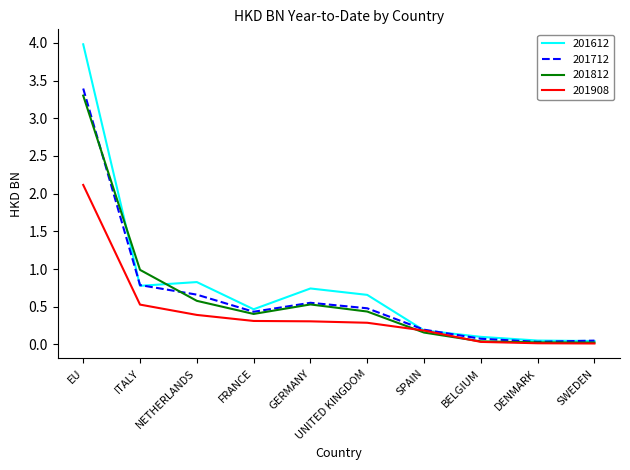

What is the spread (max minus min) of values at FRANCE?

0.2